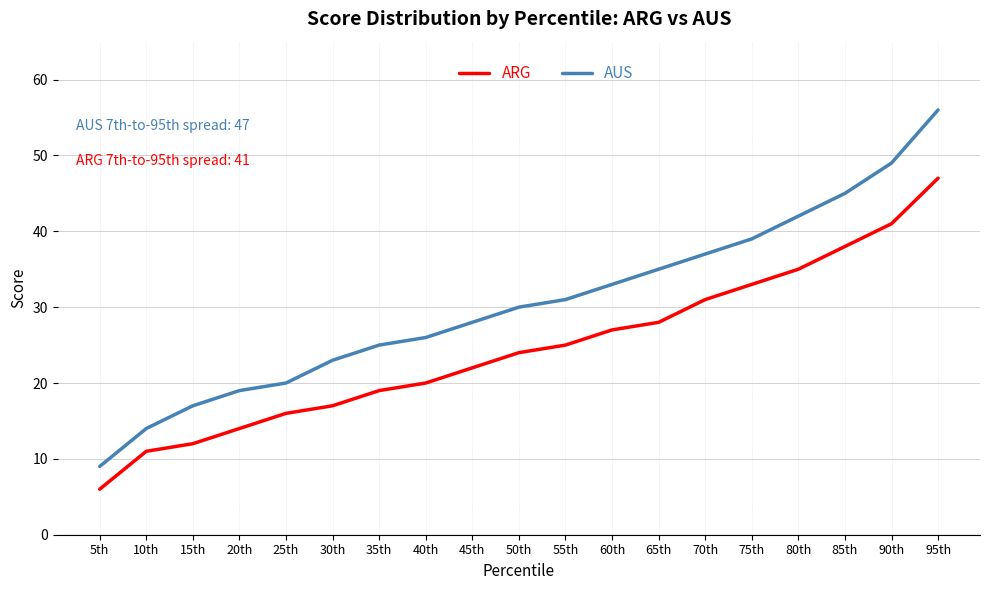

What is the total value across all series at 70th?

68